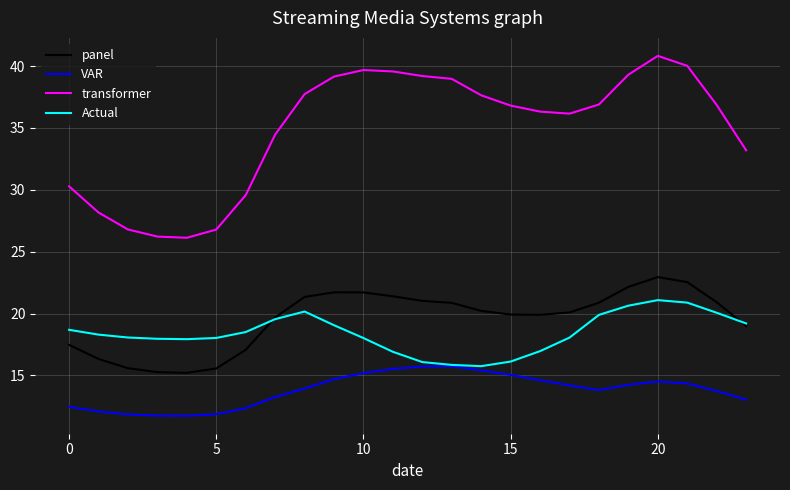

True or false: transformer and Actual intersect in this chart.

False